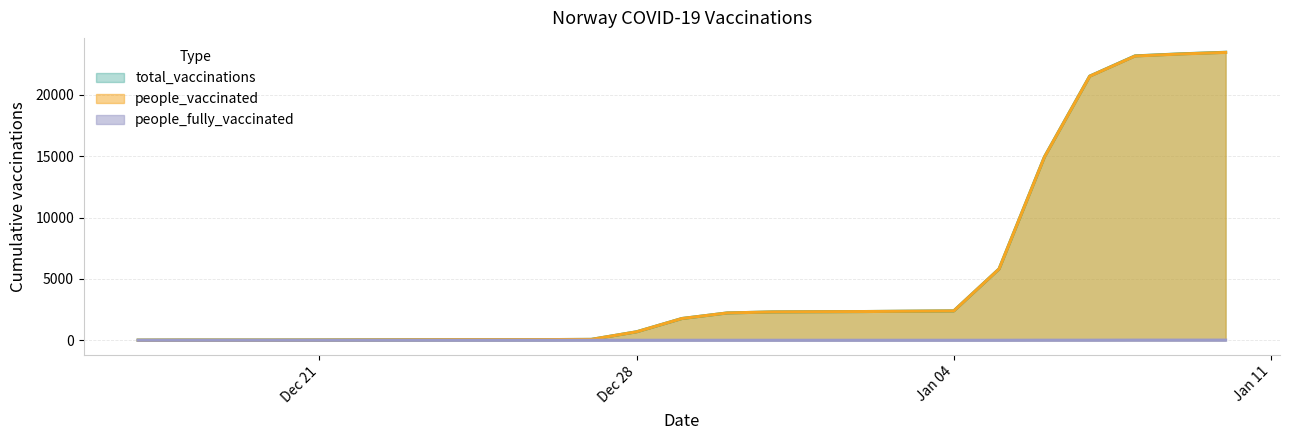

Which series has the largest range (max minus min)?

total_vaccinations